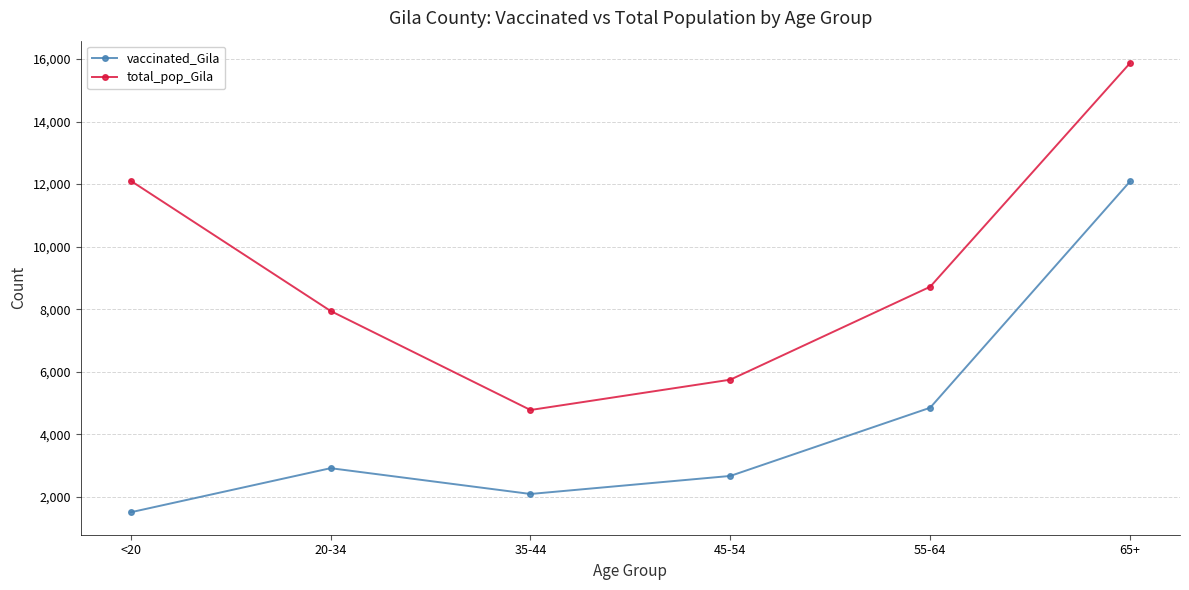

Which category has the highest value in the total_pop_Gila series?

65+